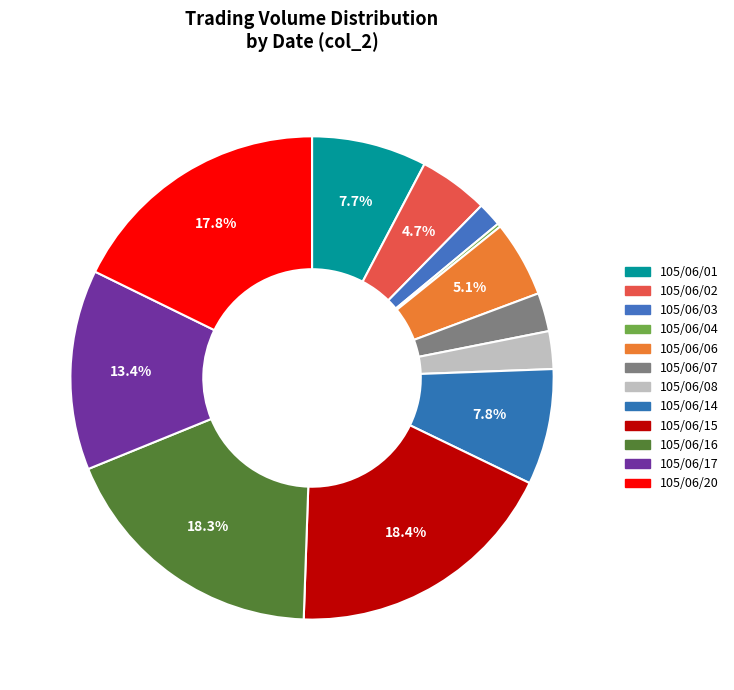

To the nearest percent, what is the difference between the largest and smallest slice percentages?

18%